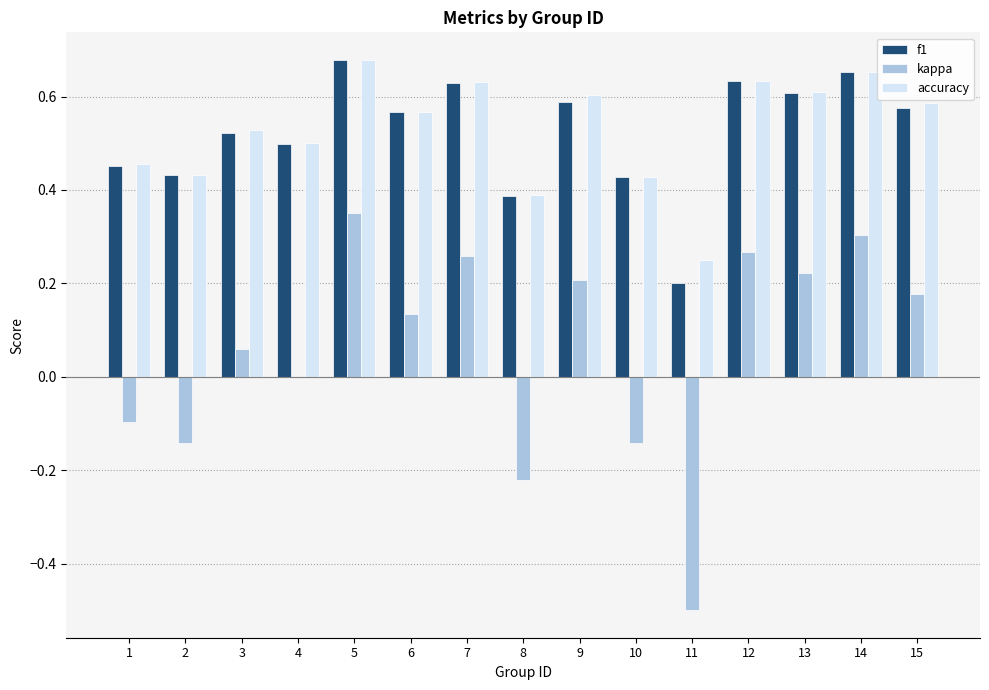

The f1 series shows 0.7 at 1. True or false?

False